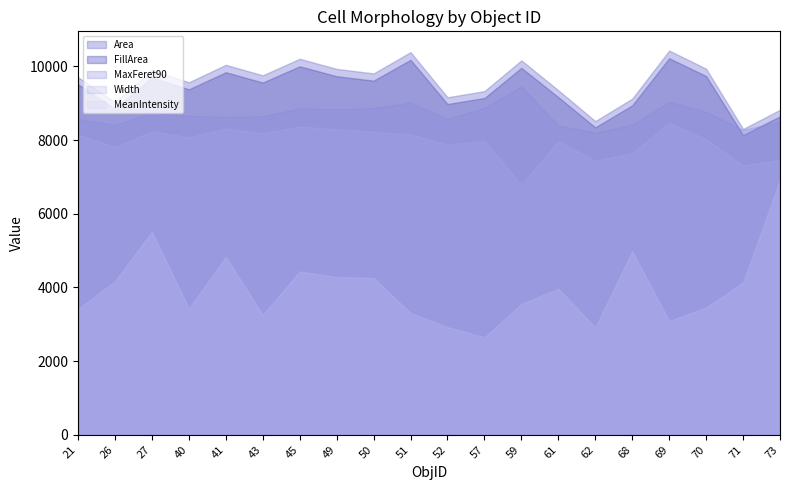

True or false: FillArea and Width intersect in this chart.

False